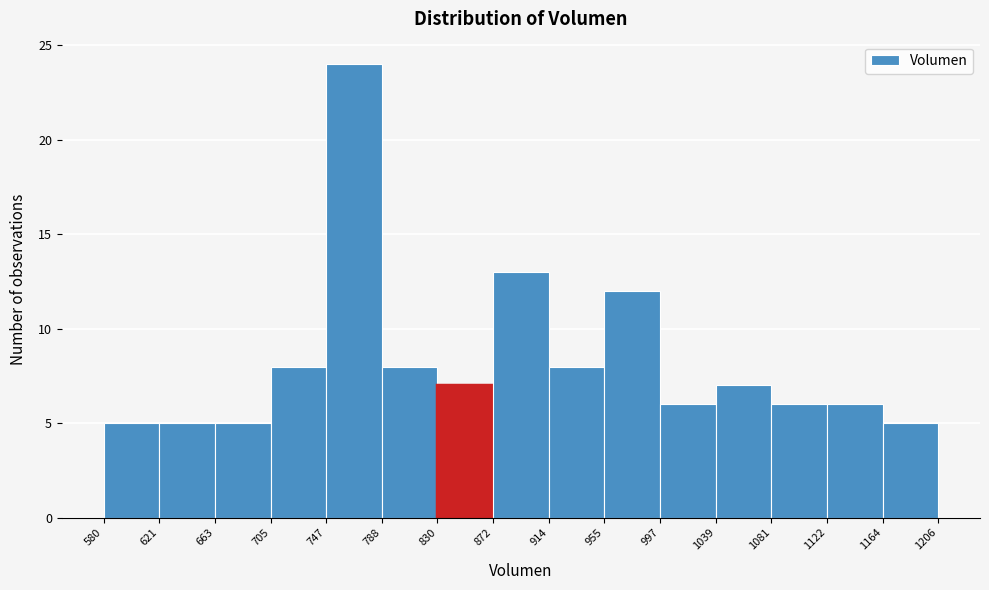

Reading left to right, list every bar in this chart as the range it spans on the x-axis followed by its height. The values are not printed on the chart, so give them approximately, as read against the axis.

580 to 621: 5
621 to 663: 5
663 to 705: 5
705 to 747: 8
747 to 788: 24
788 to 830: 8
830 to 872: 7
872 to 914: 13
914 to 955: 8
955 to 997: 12
997 to 1039: 6
1039 to 1081: 7
1081 to 1122: 6
1122 to 1164: 6
1164 to 1206: 5